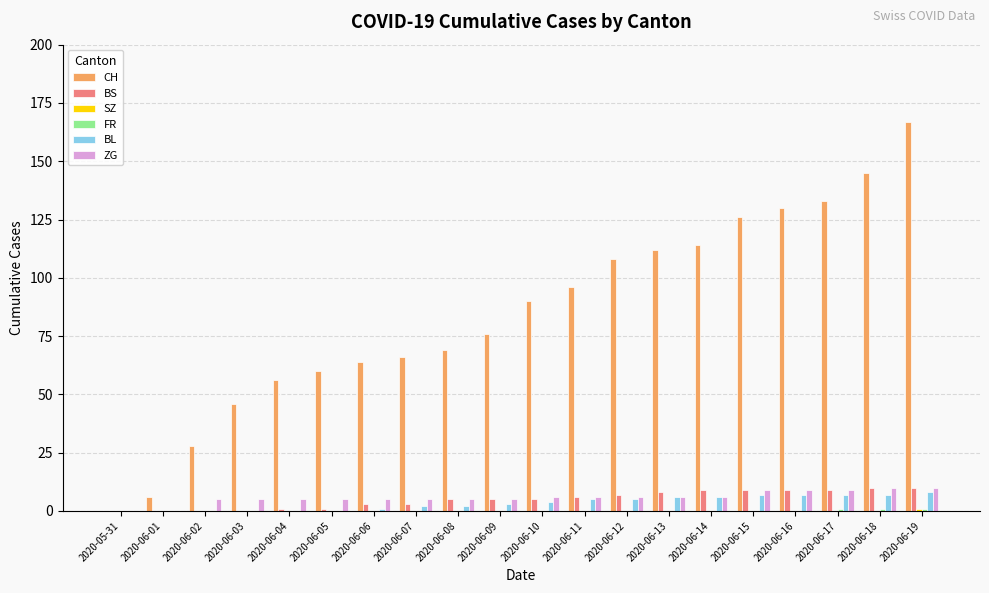

The value of CH at 2020-06-06 is 64. True or false?

True